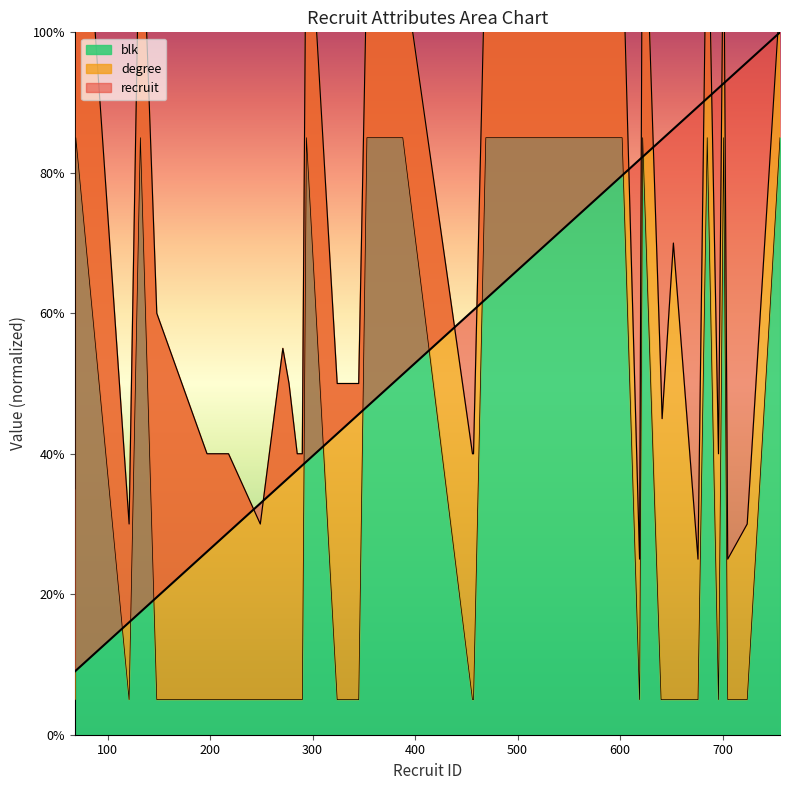

What is the lowest value of the blk series?

5